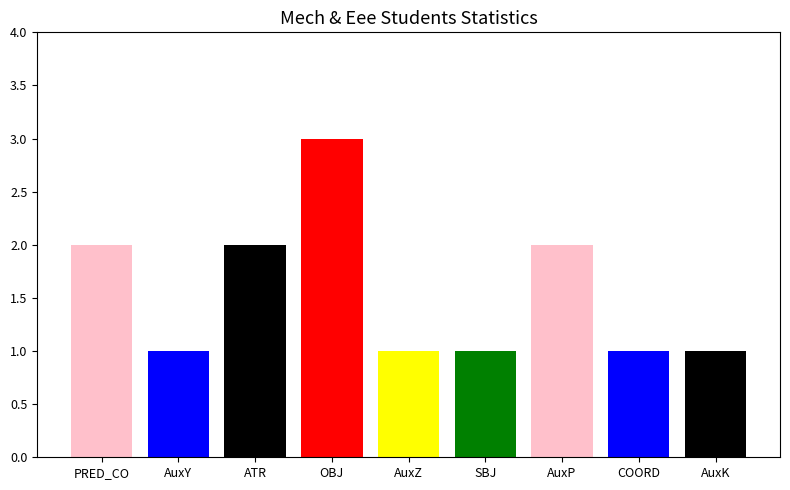

What position from the right is AuxY?

8